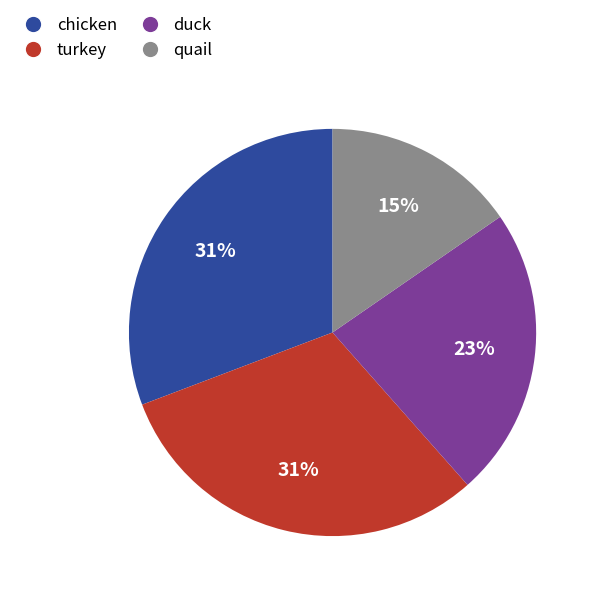

Combined, do duck and turkey account for over 50%?

Yes